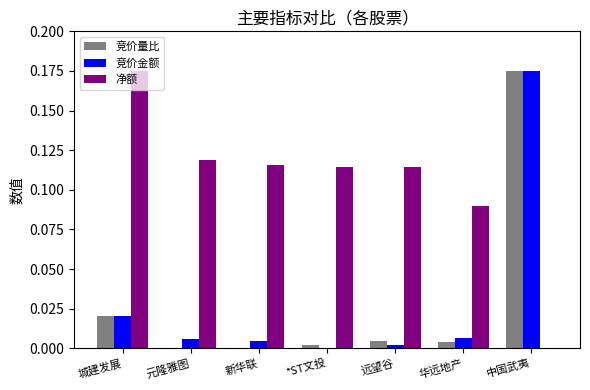

How many categories are shown in the chart?

7